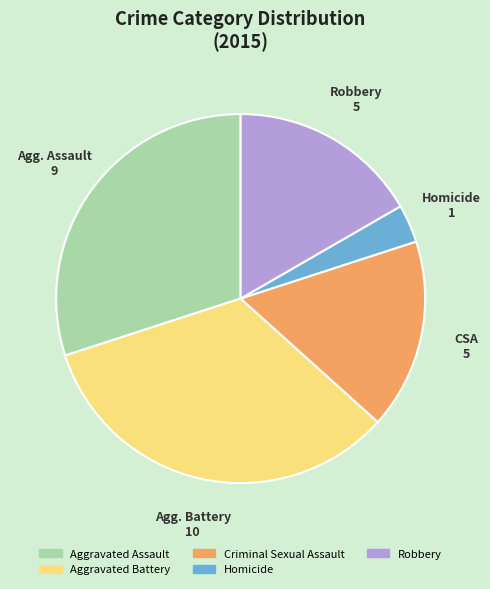

Do Homicide and Aggravated Assault together represent more than half of the pie?

No